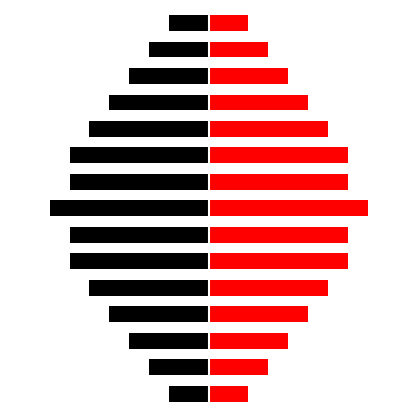

What position from the left is 10?

11